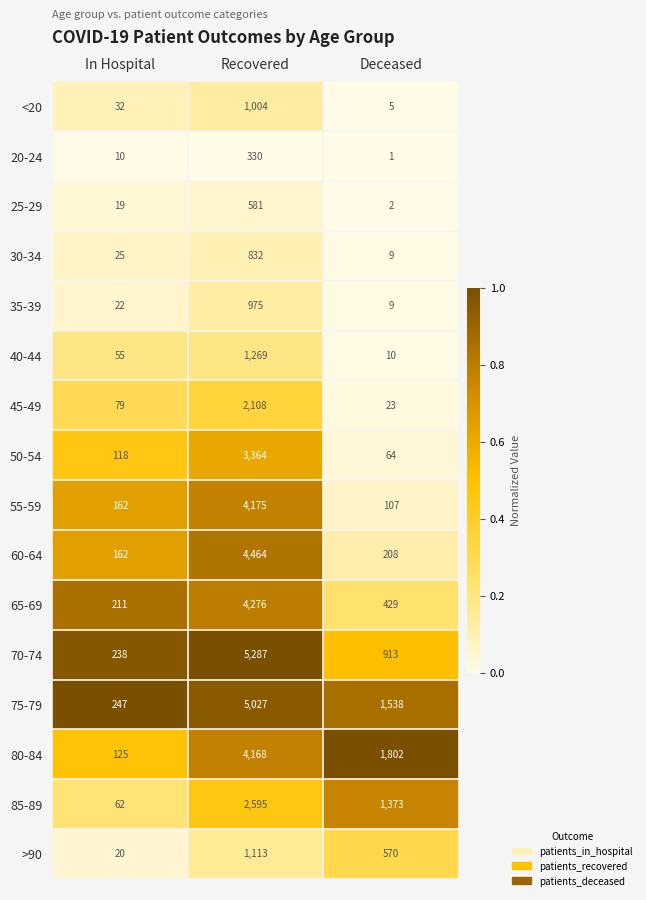

List the series in order of their peak value, lowest first.

20-24, 25-29, 30-34, 35-39, <20, >90, 40-44, 45-49, 85-89, 50-54, 80-84, 55-59, 65-69, 60-64, 75-79, 70-74